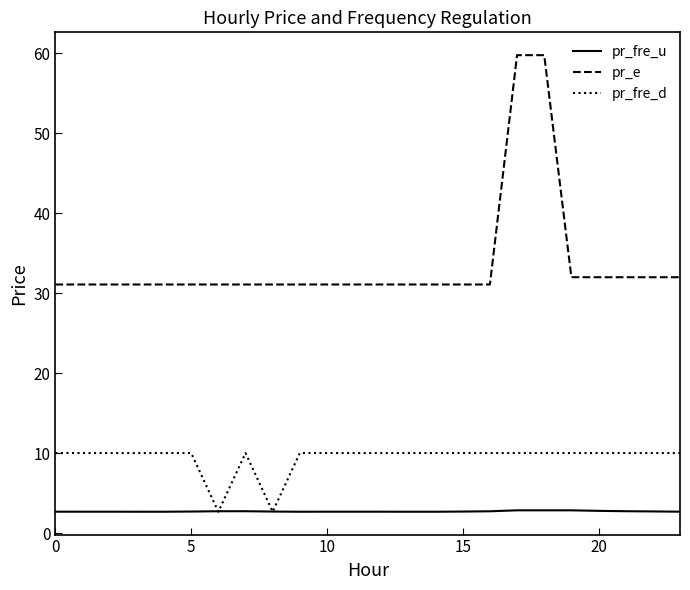

Which series has the largest total across all categories?

pr_e